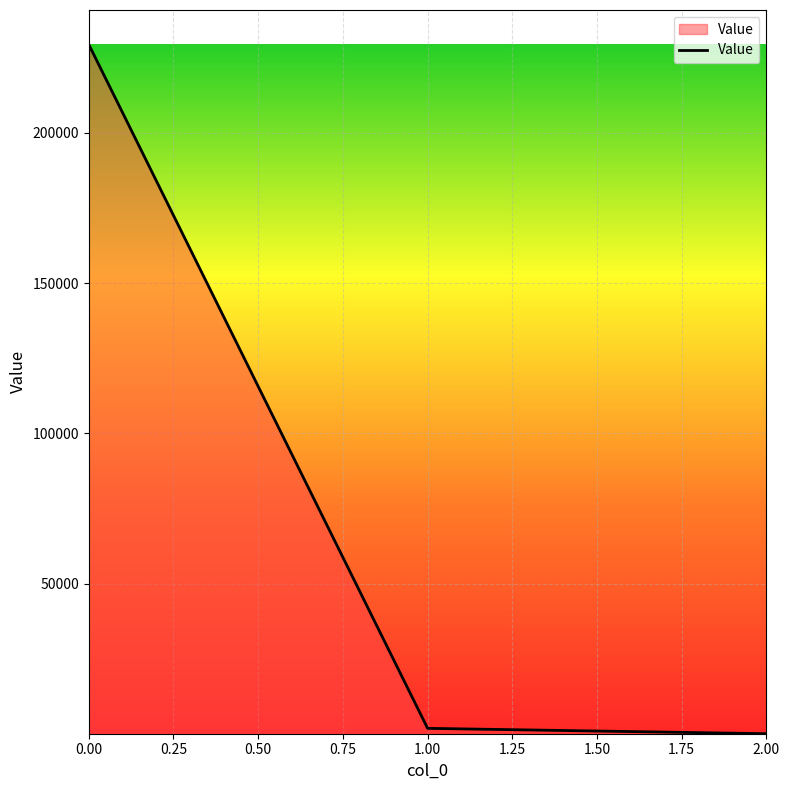

What is the difference between the maximum and second lowest values?

227666.7